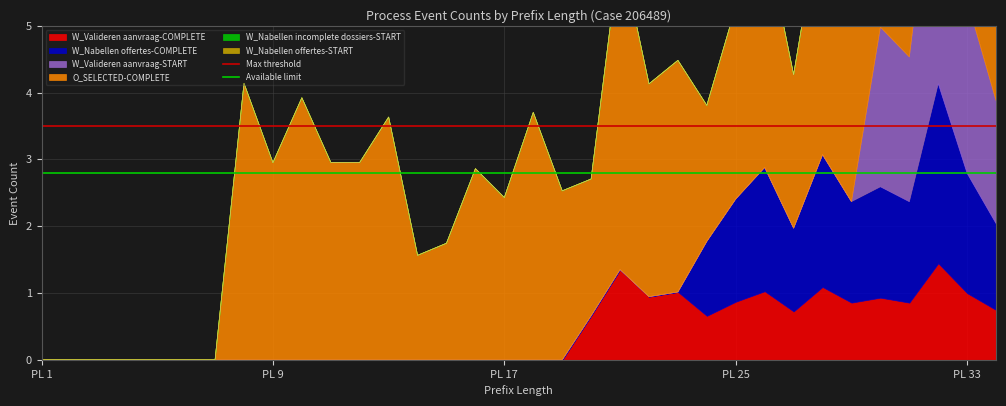

How many lines are shown in the chart?

2